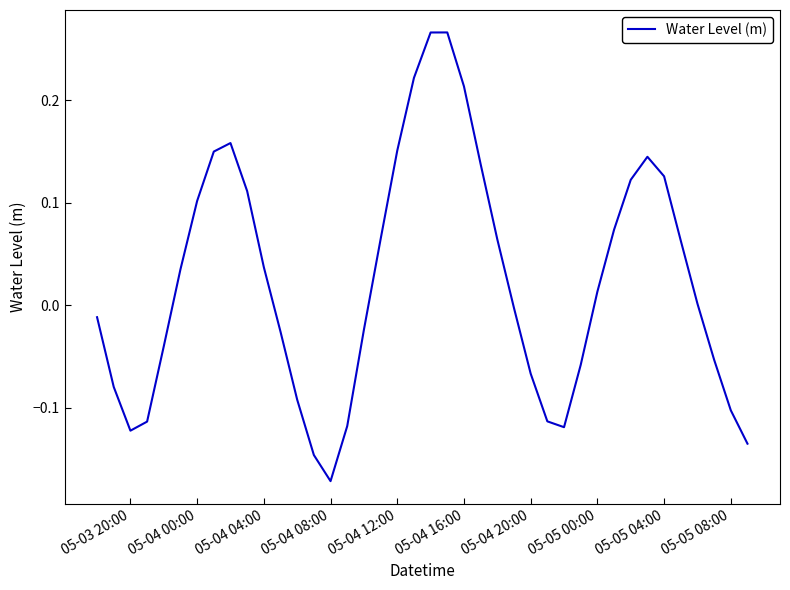

What is the difference between the maximum and minimum values?

0.4